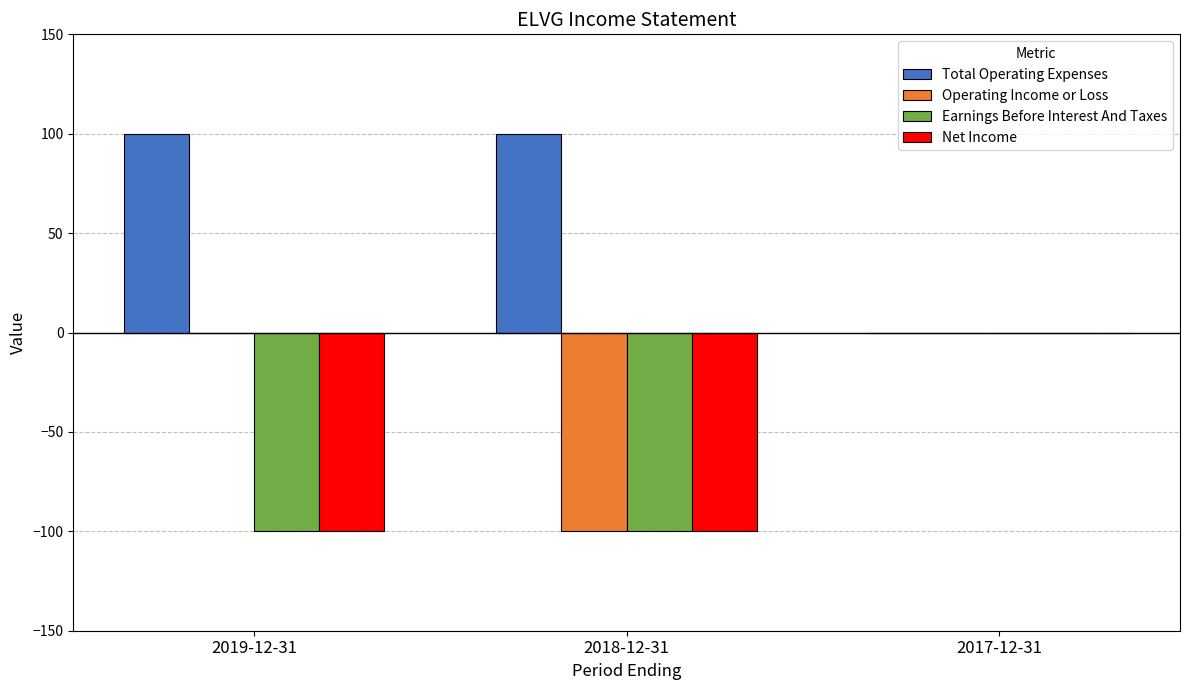

Which series has the largest total across all categories?

Total Operating Expenses